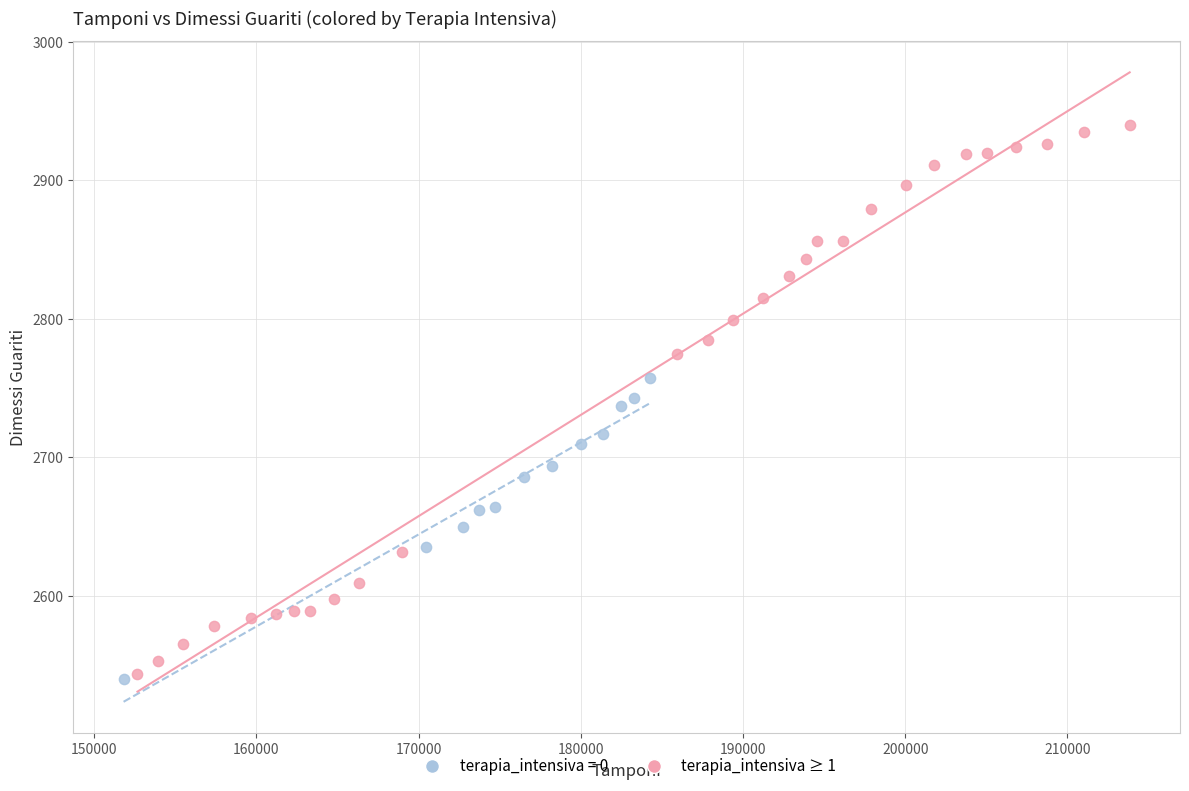

Which series contains the highest Y value?

terapia_intensiva ≥ 1